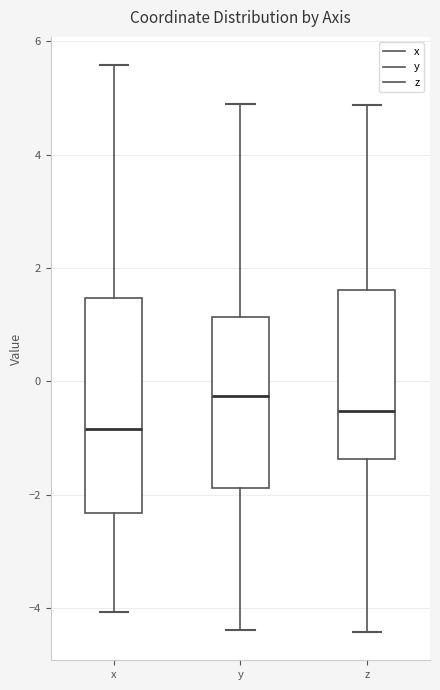

Reading left to right, read every box against the y-axis: the position of its median line, the range the box covers, and the ends of its whiskers. The values are not printed on the chart, so give them approximately, as read against the axis.

x: median -0.8, box -2.4 to 1.4, whiskers -4.0 to 5.6
y: median -0.2, box -1.8 to 1.2, whiskers -4.4 to 4.8
z: median -0.6, box -1.4 to 1.6, whiskers -4.4 to 4.8